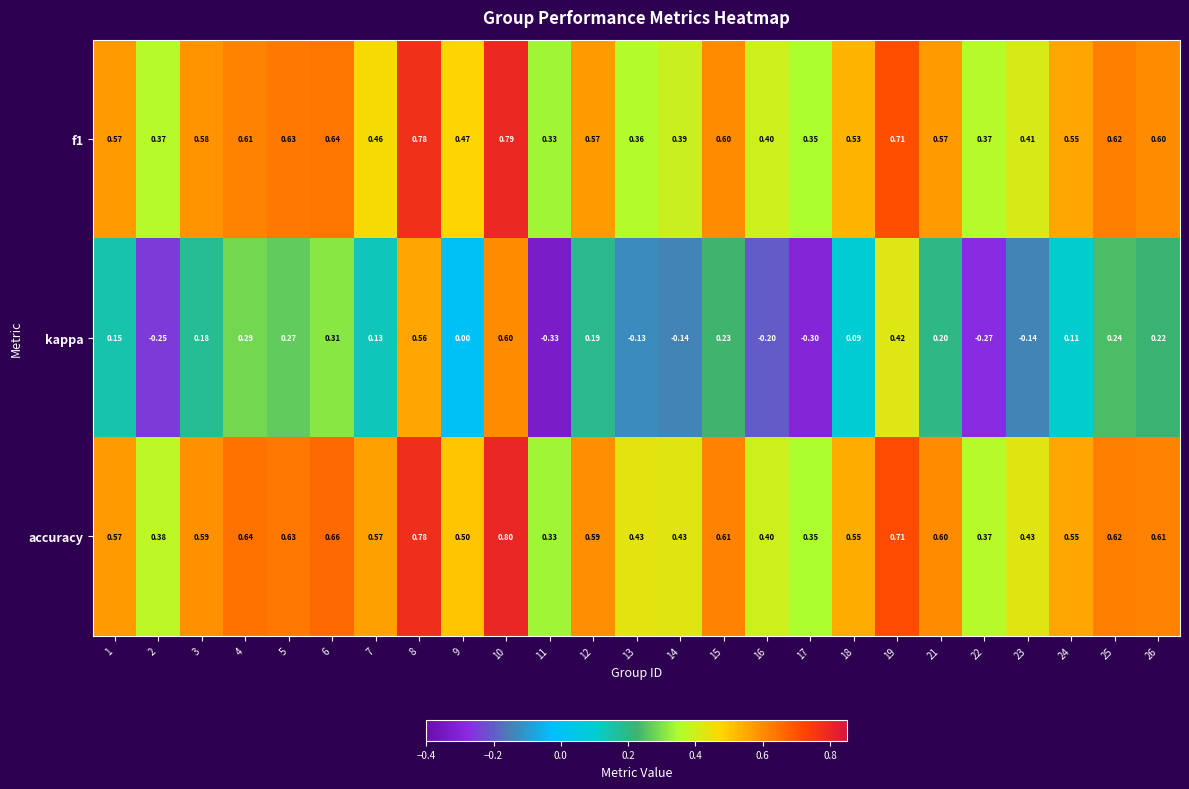

At how many categories does at least one series exceed 0?

25